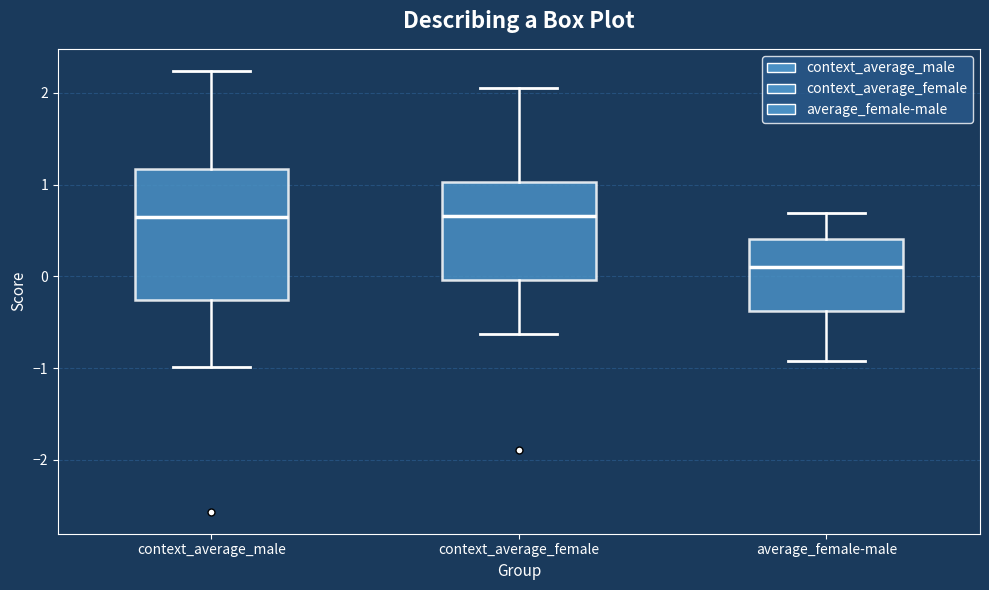

Comparing the boxes themselves (not the whiskers), which one is the tallest?

context_average_male